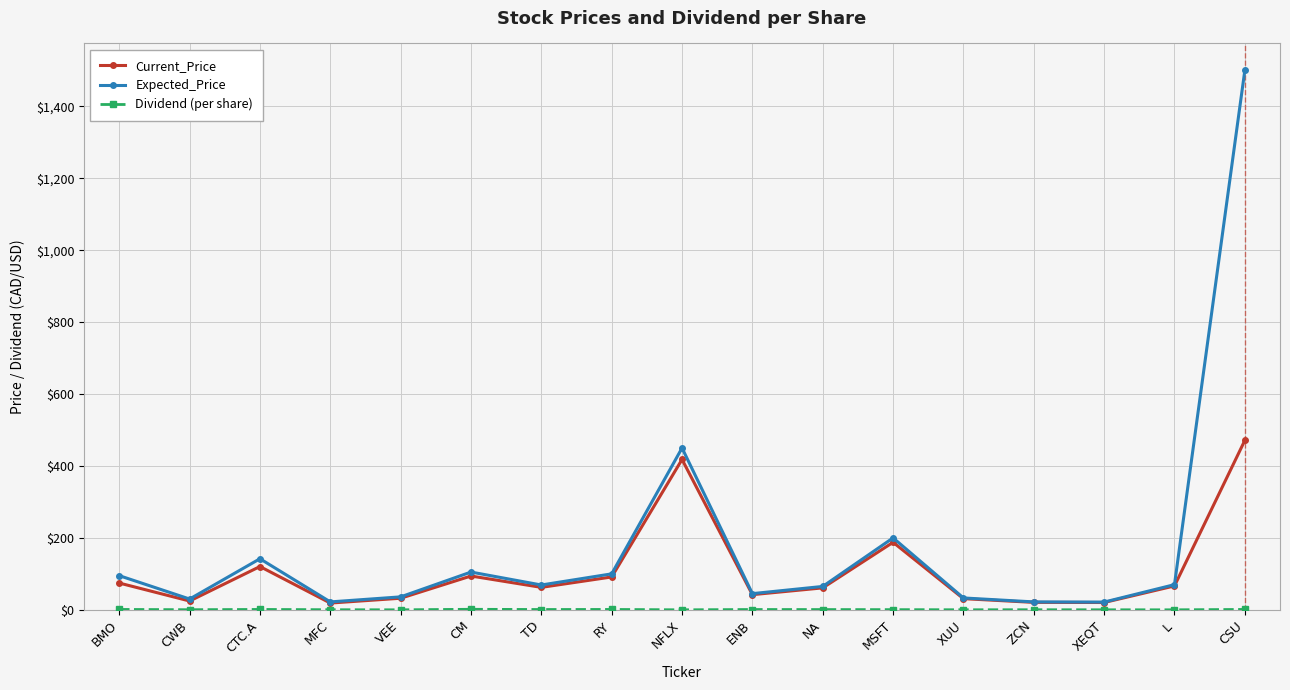

True or false: Current_Price has more than 0 interior local peaks.

True